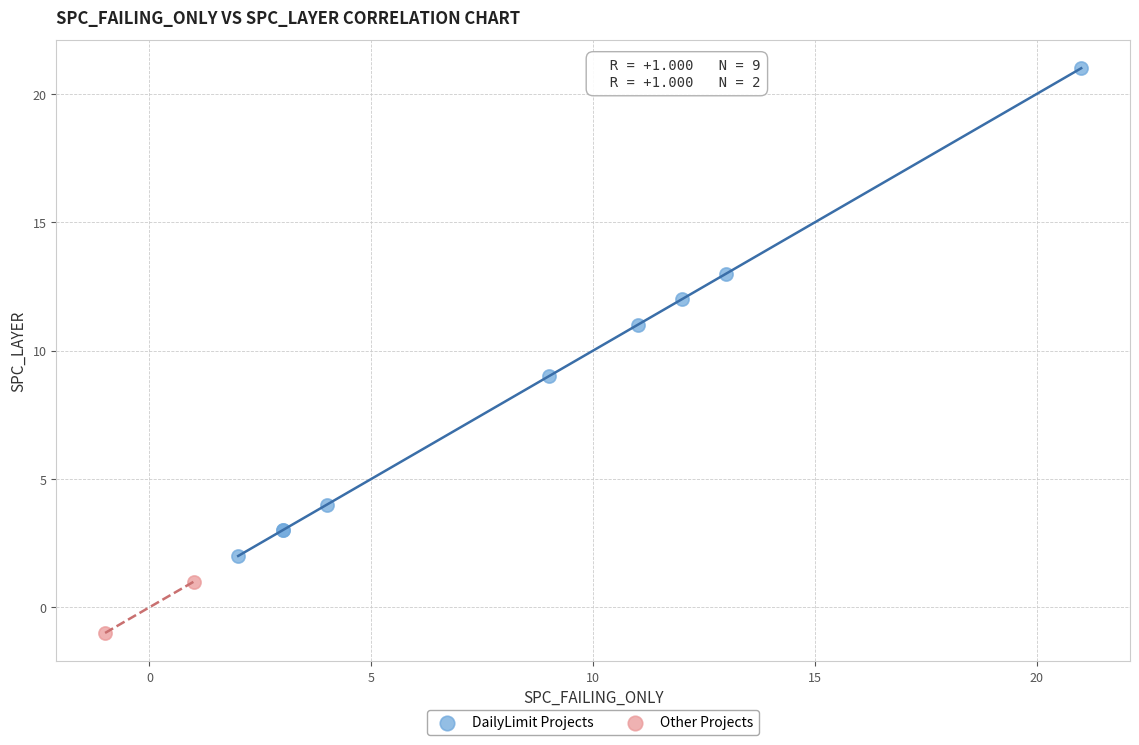

Which series contains the highest Y value?

DailyLimit Projects